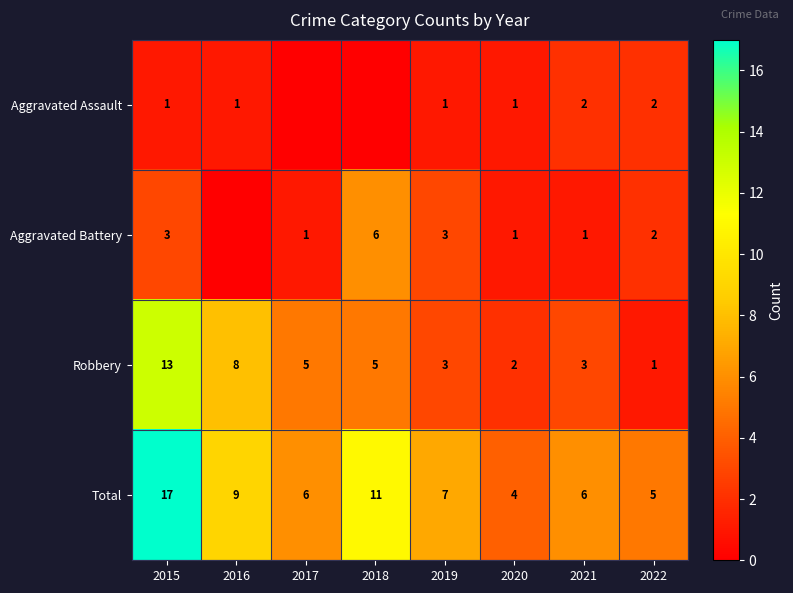

At 2015, list the series in order from largest to smallest.

Total, Robbery, Aggravated Battery, Aggravated Assault